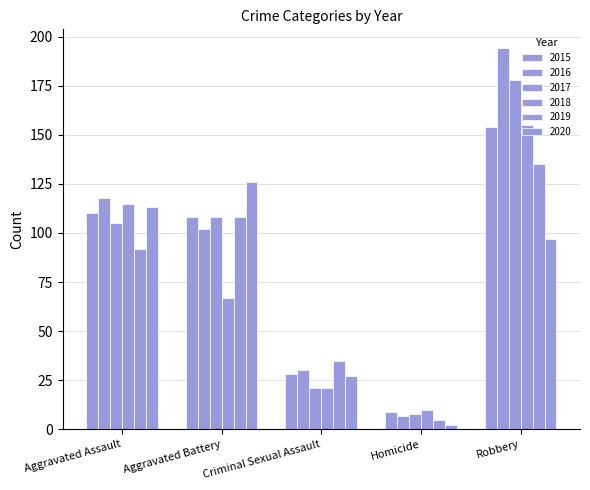

What is the maximum value shown in the chart?

194